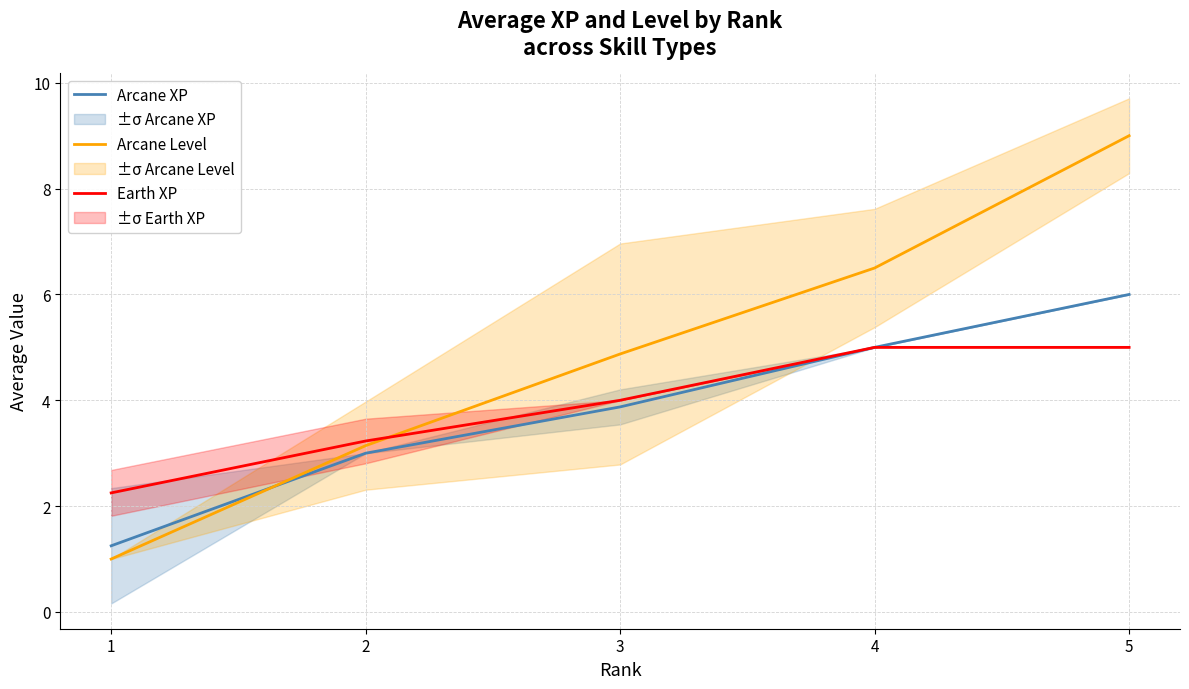

What is the difference between the maximum and minimum values in the Earth XP series?

2.8